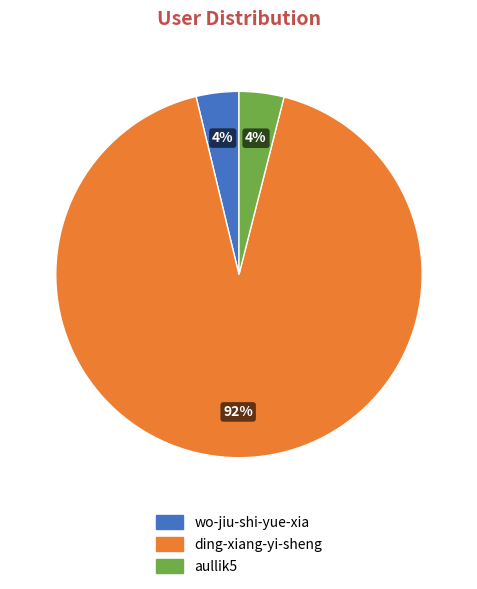

Count the number of slices in the pie.

3